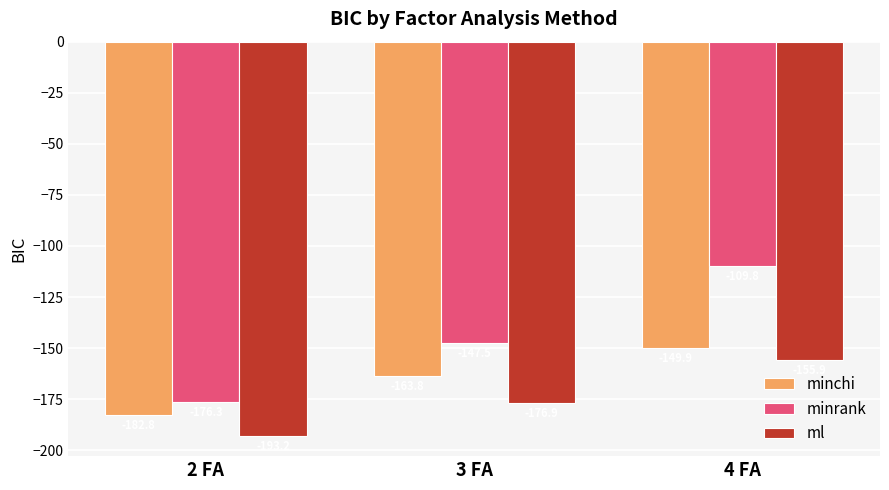

Which label corresponds to the smallest value in the chart?

2 FA